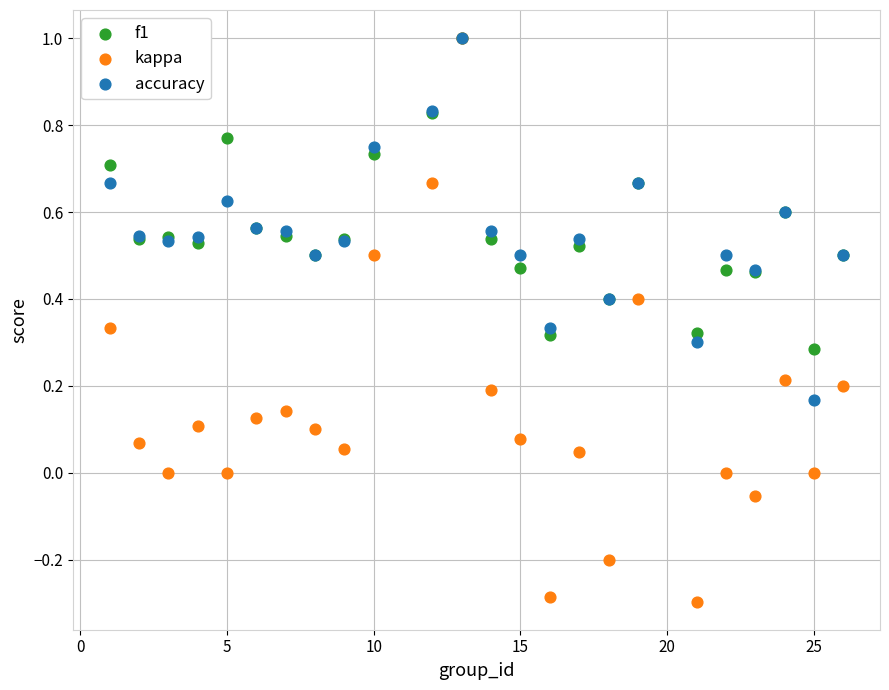

What are all the series names shown in the legend?

f1, kappa, accuracy